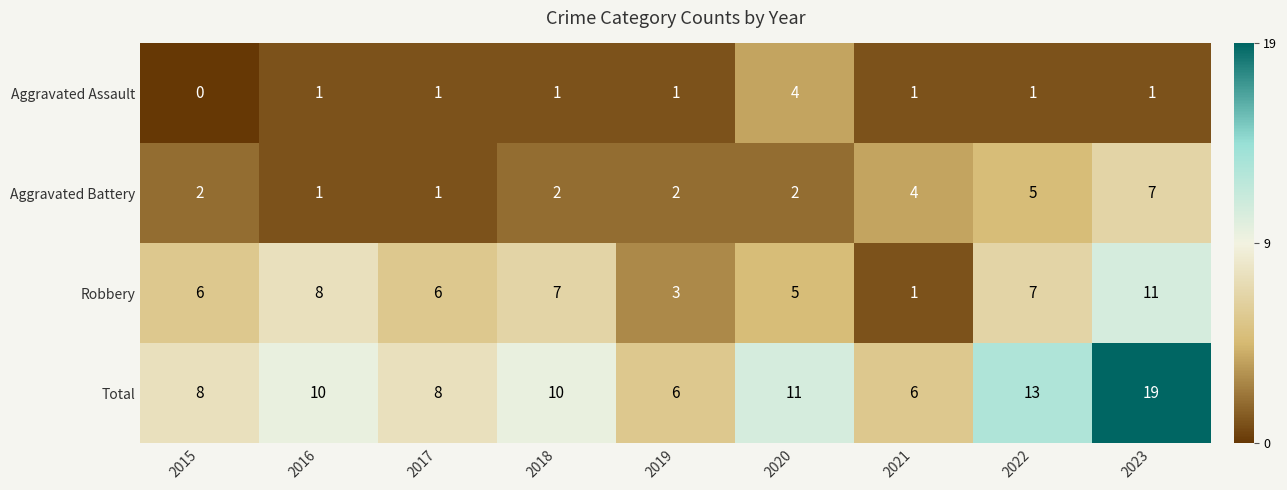

The Robbery series shows 2 at 2021. True or false?

False